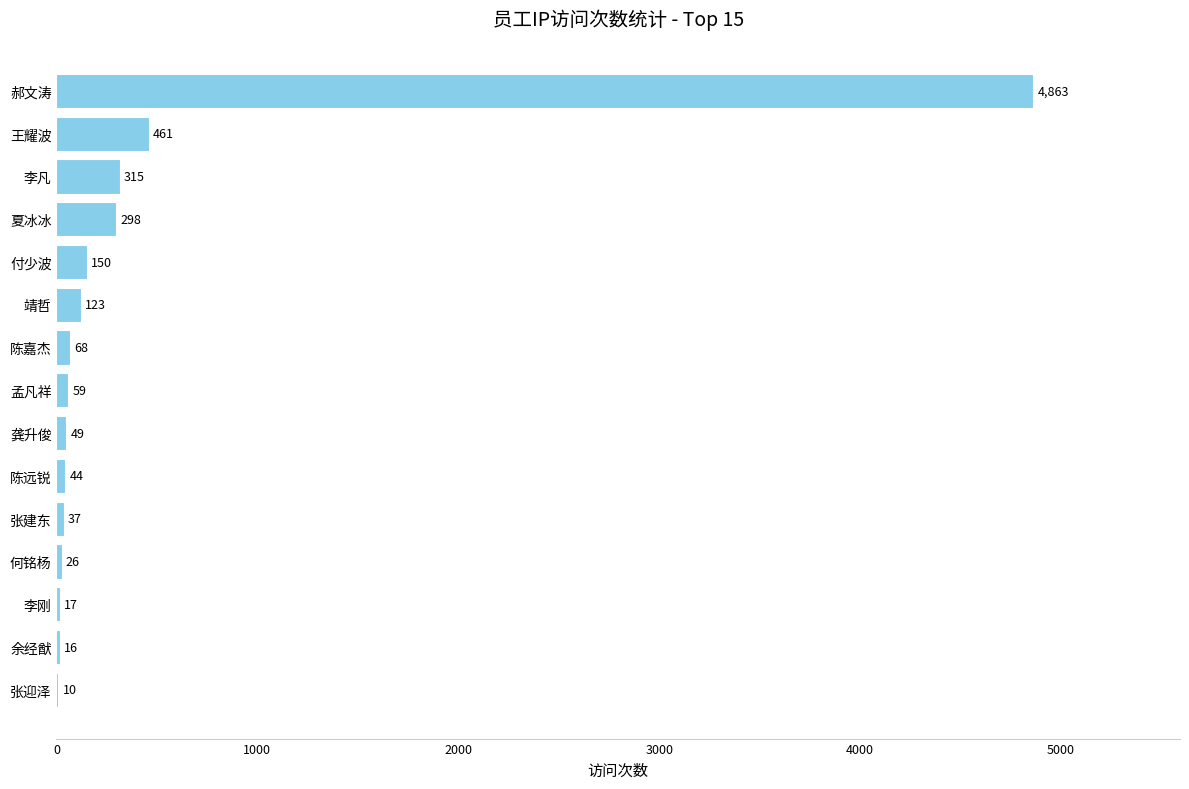

Reading bottom to top, transcribe all the data shown in this chart.

张迎泽=10	余经猷=16	李刚=17	何铭杨=26	张建东=37	陈远锐=44	龚升俊=49	孟凡祥=59	陈嘉杰=68	靖哲=123	付少波=150	夏冰冰=298	李凡=315	王耀波=461	郝文涛=4863